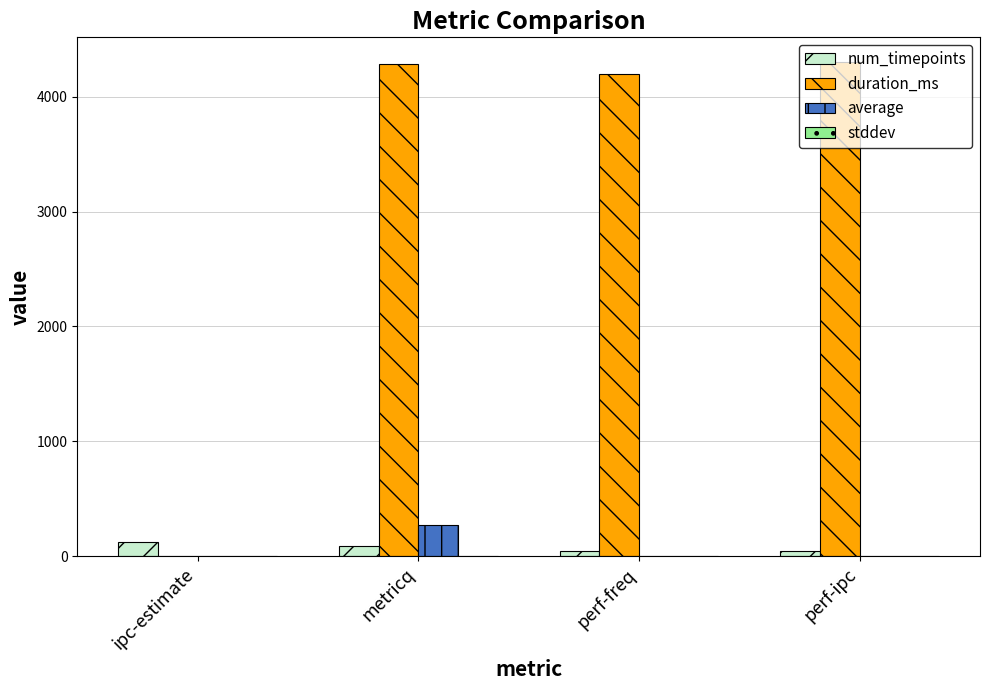

Between ipc-estimate and perf-freq, which series saw the biggest shift?

duration_ms